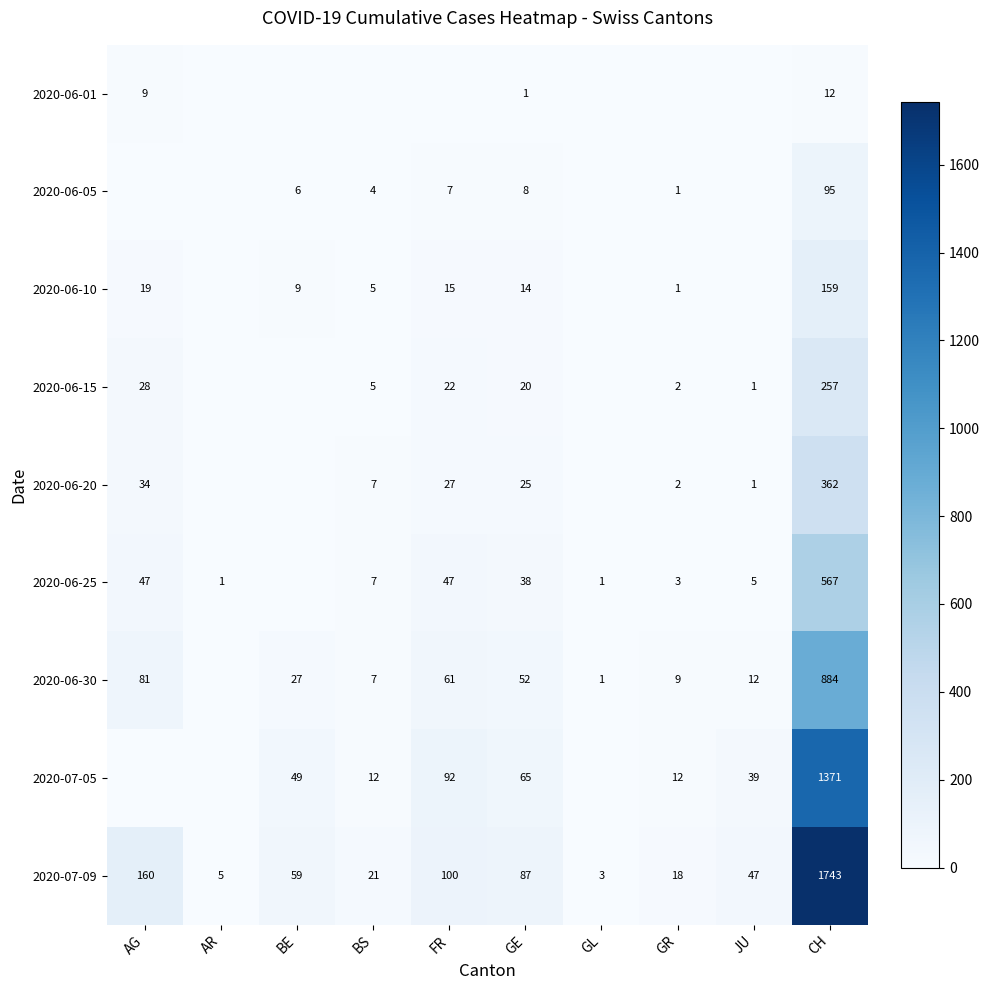

True or false: 2020-06-30 has a value of 40 at FR.

False